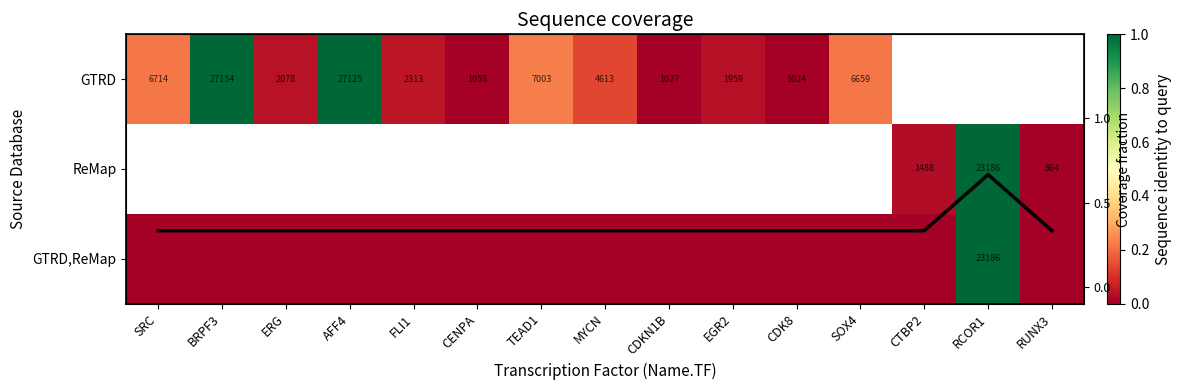

Which label corresponds to the largest value in the chart?

BRPF3